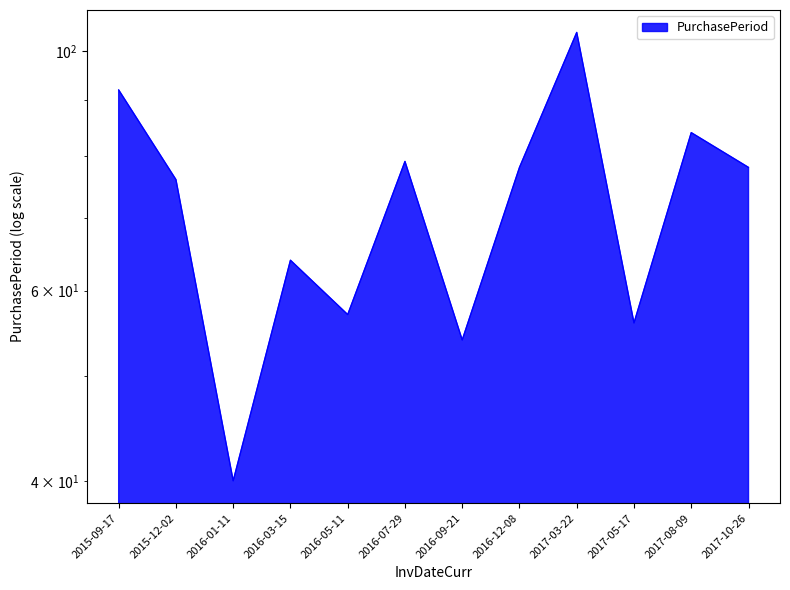

True or false: the data shows 78 at 2017-10-26.

True